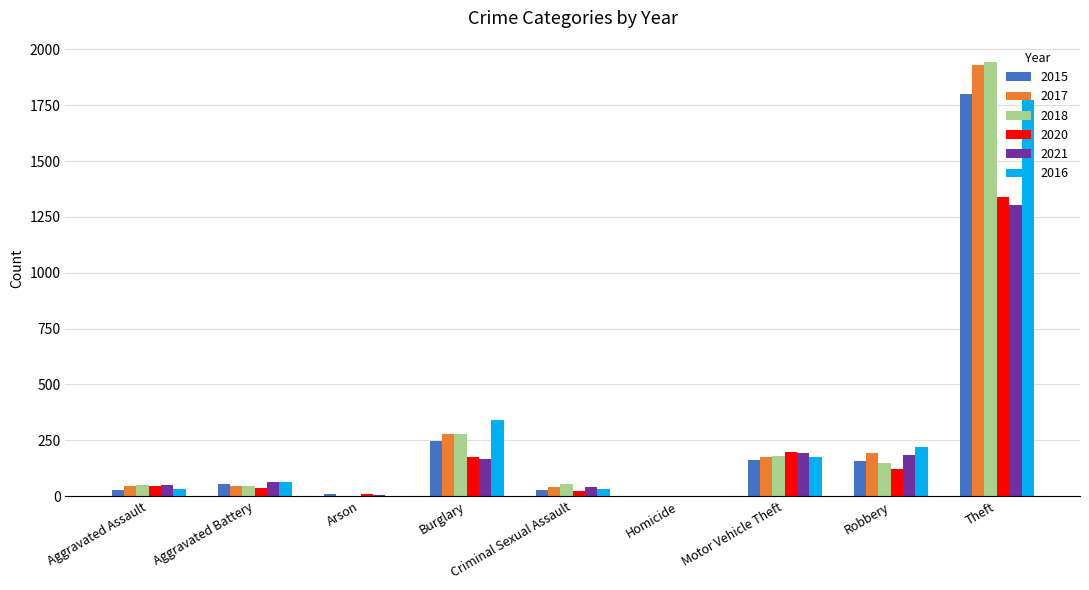

Which series has the widest spread of values?

2018